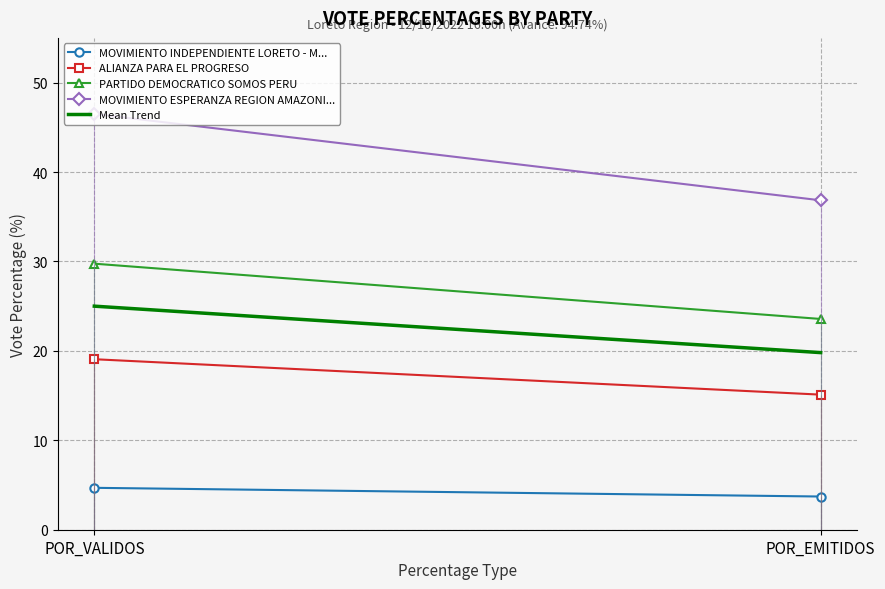

What is the difference between the highest and lowest values at POR_EMITIDOS?

33.1